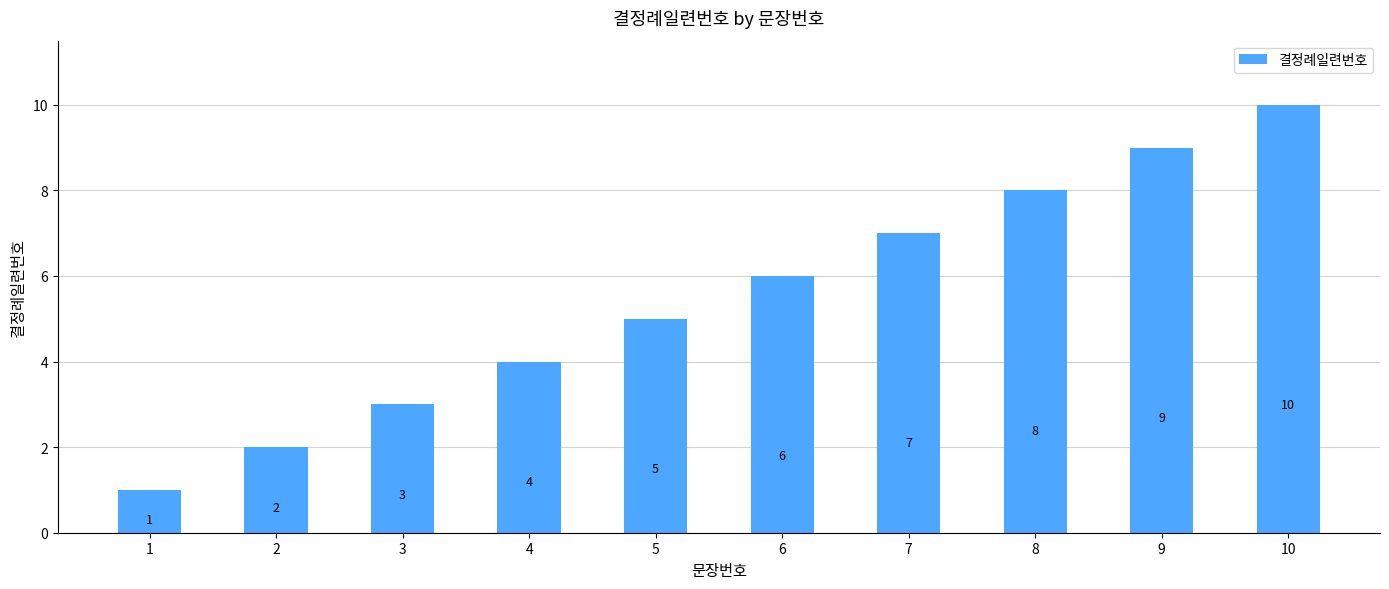

At which label is the value closest to 5?

5